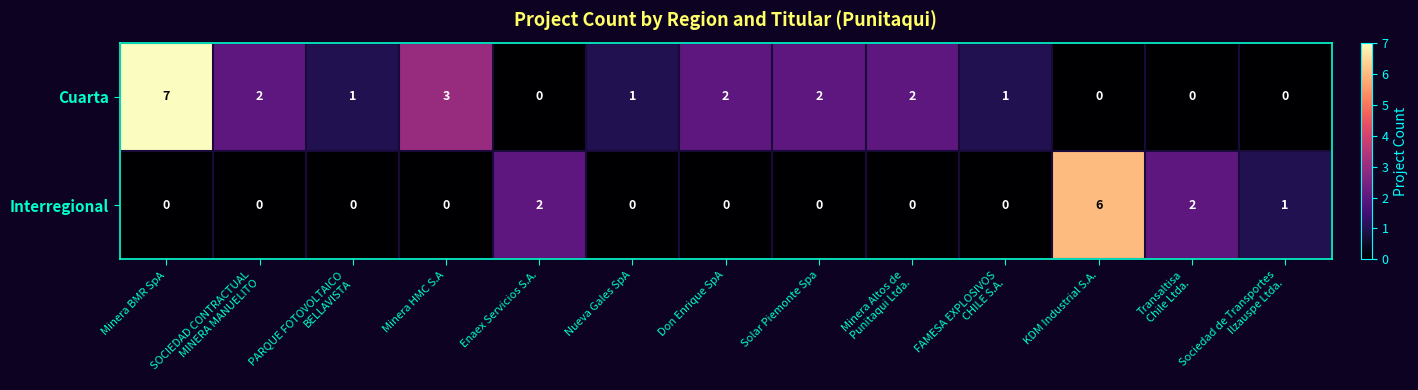

Count the Interregional values in the range 0 to 1.

10